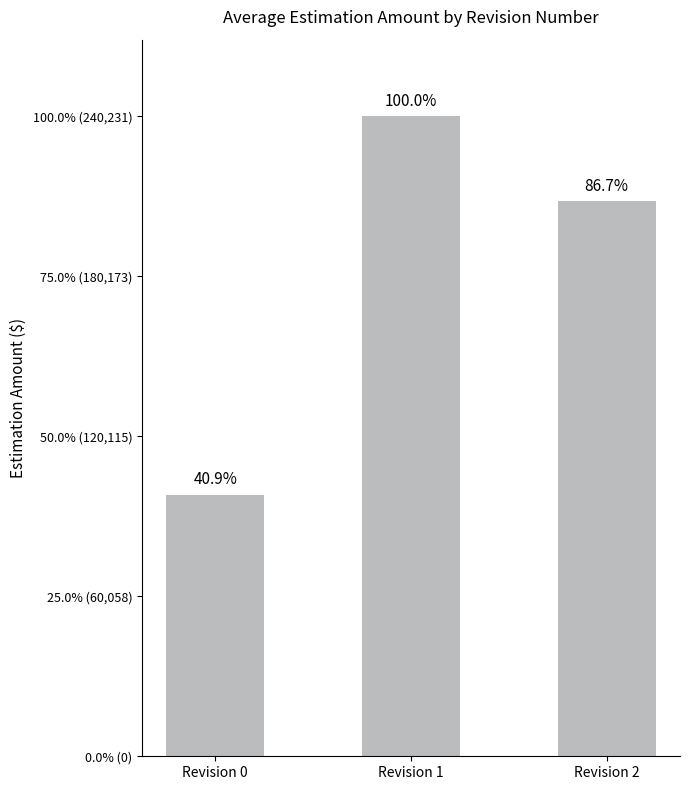

Are the bars horizontal?

No